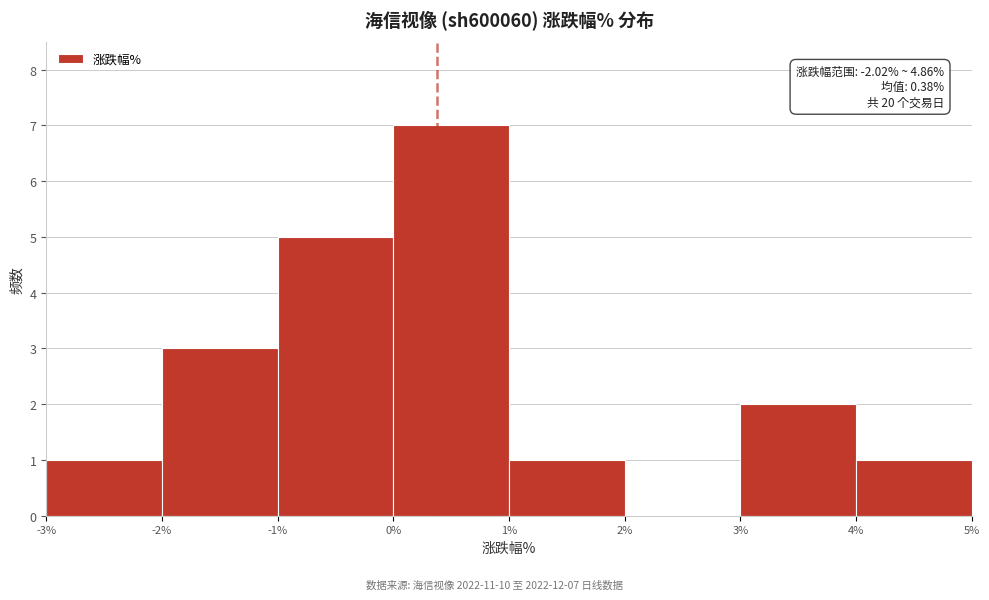

Over which range of the x-axis is the bar tallest?

0% to 1%